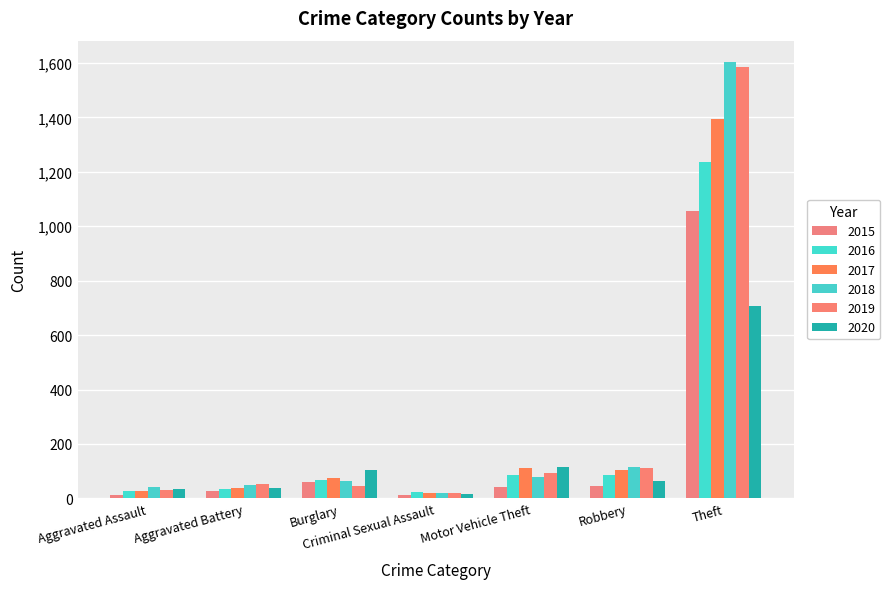

What value does the 2020 series have at Burglary, to the nearest 10?

110